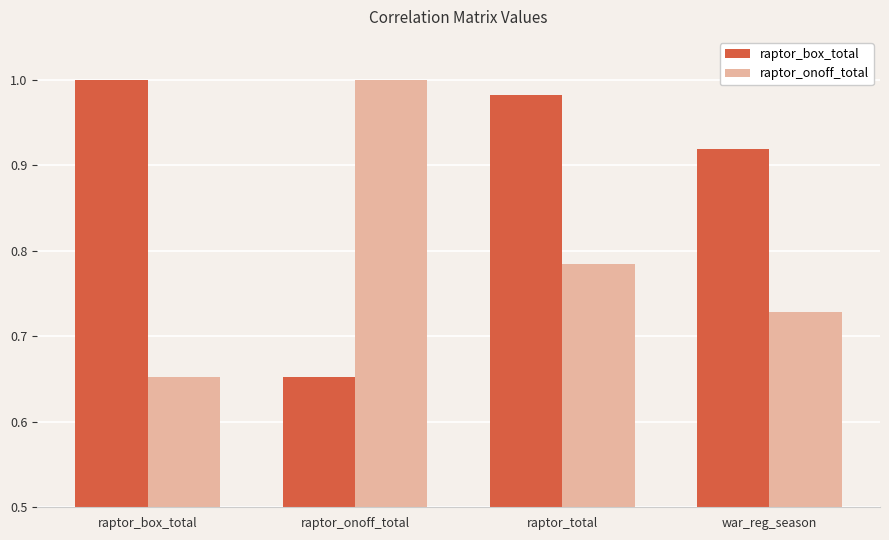

What is the sum of all raptor_onoff_total values?

3.2